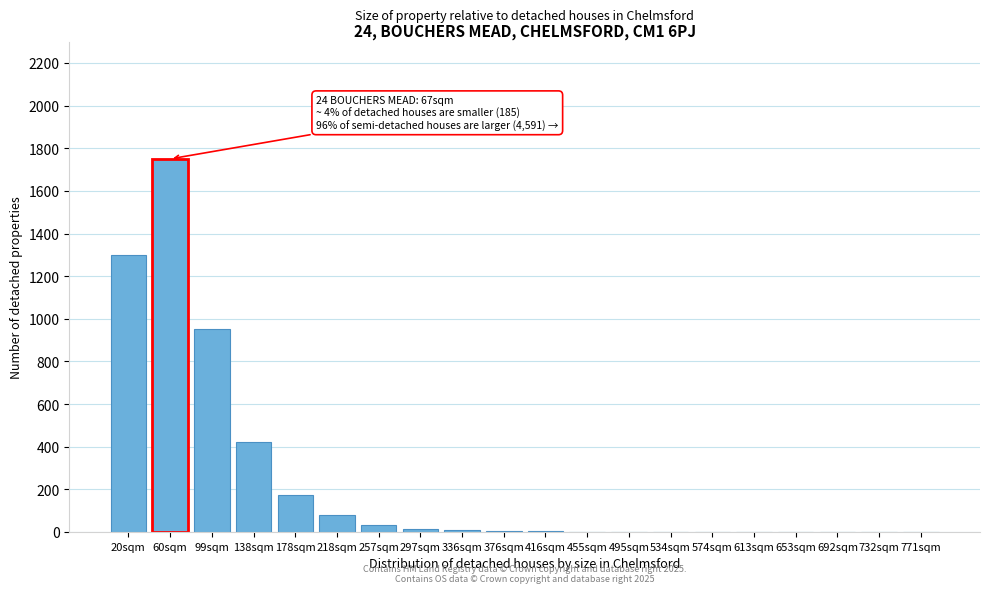

The chart shows a value of 986 at 732sqm. True or false?

False